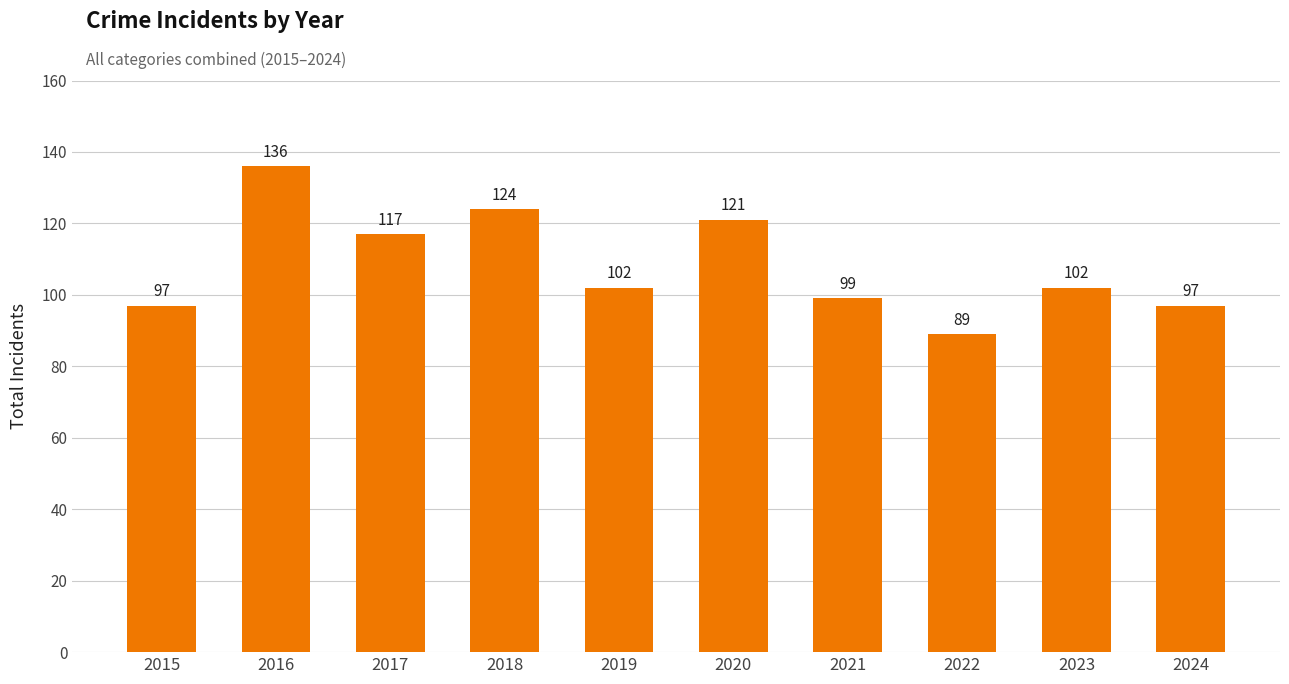

How many distinct data groups are displayed?

1